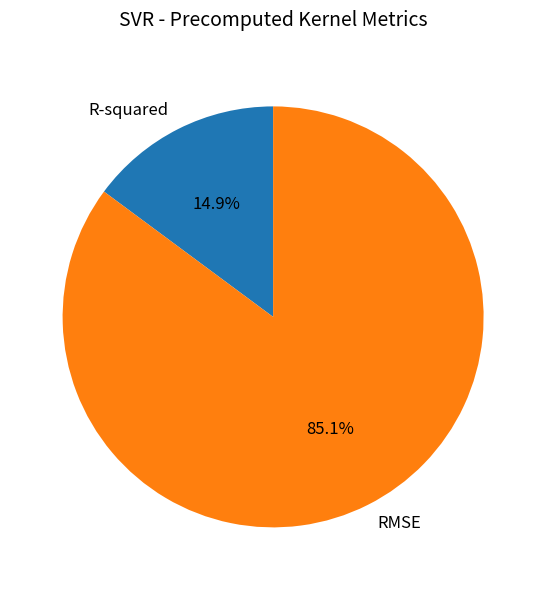

Is there a majority slice in this chart?

Yes